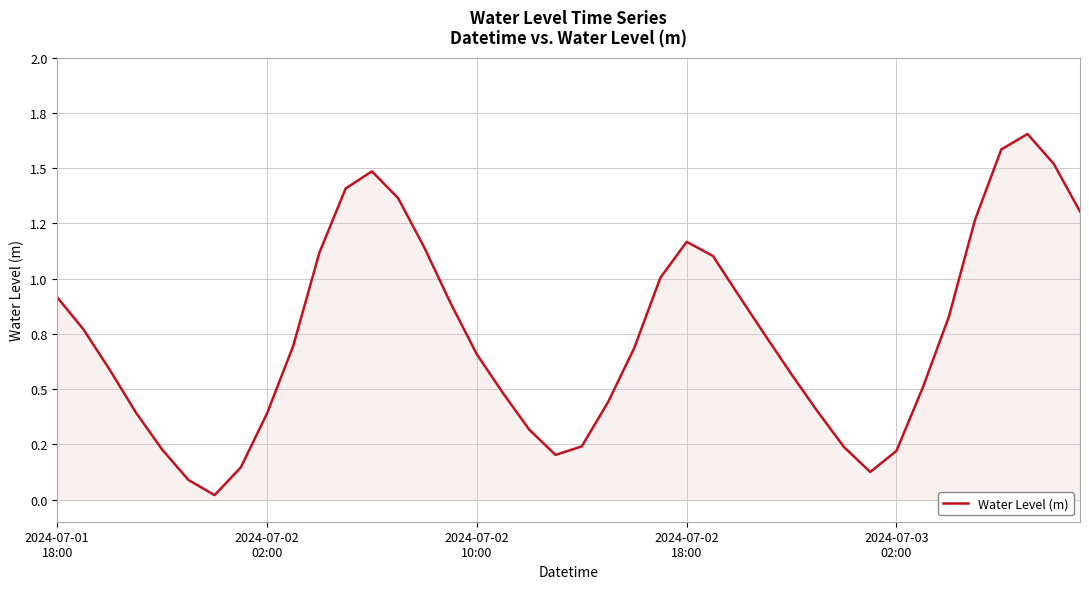

Does the chart have visible grid lines?

Yes